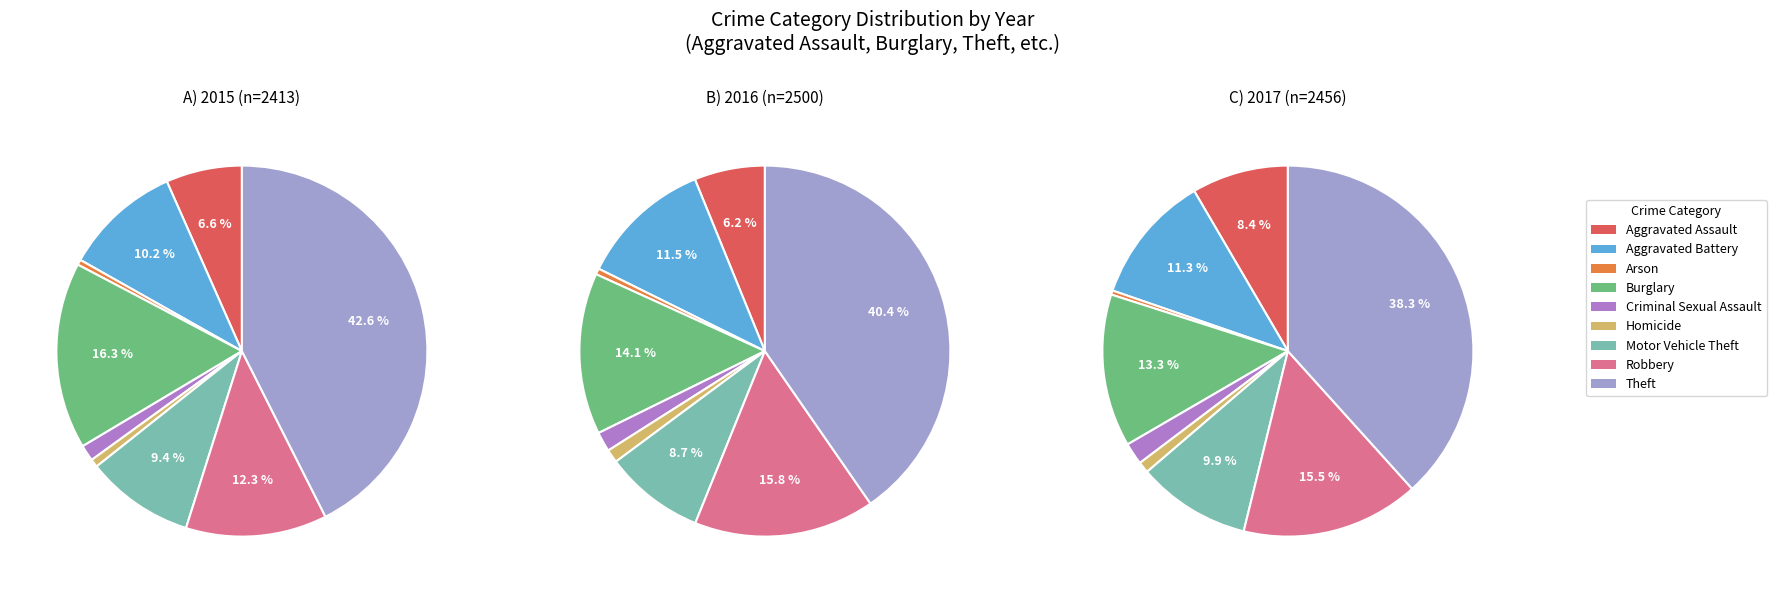

How many slices are in this pie chart?

9